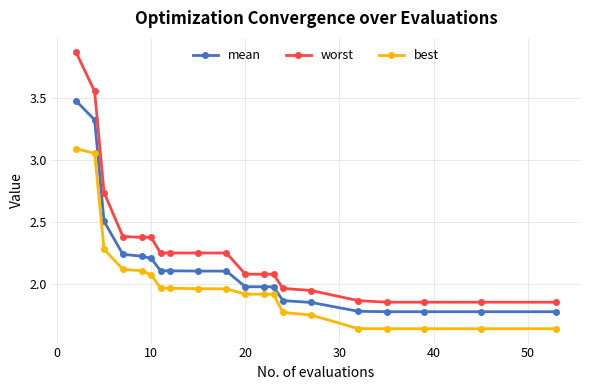

True or false: worst and mean cross at least once.

False